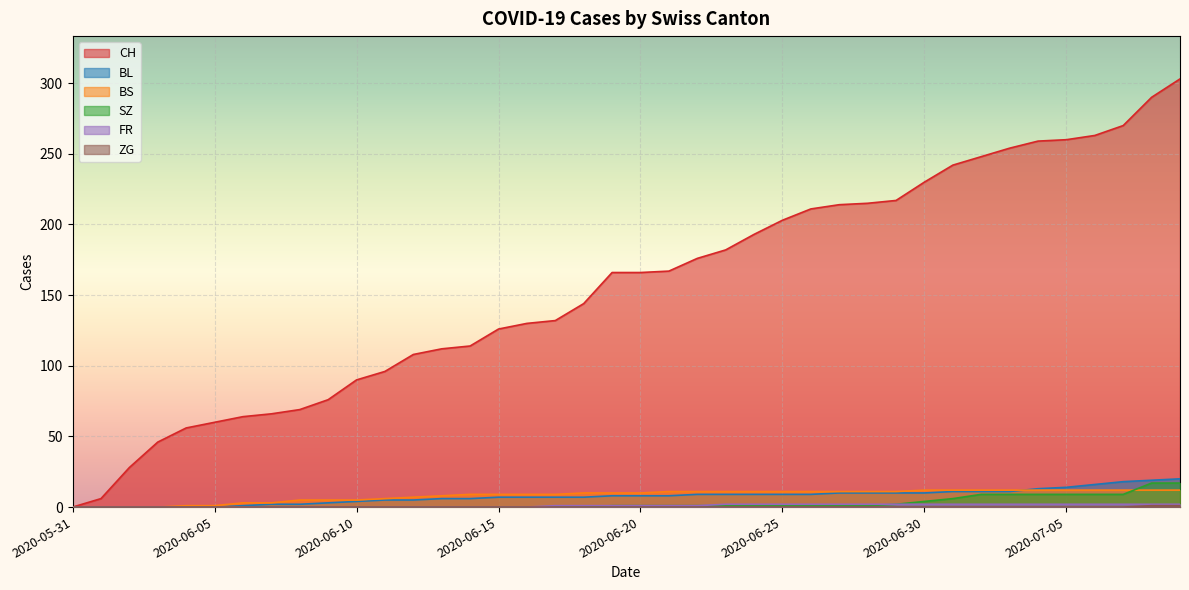

Which has a higher value, 2020-06-29 or 2020-06-16?

2020-06-29